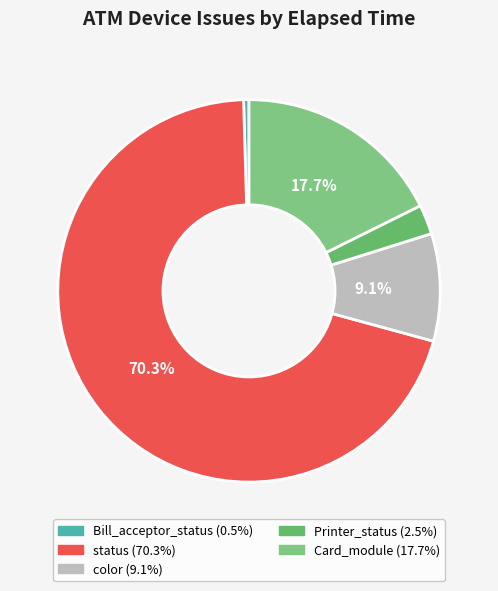

Count the number of slices in the pie.

5